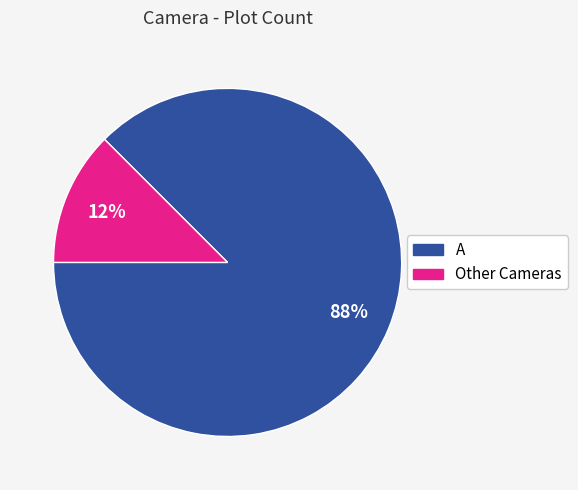

Is it true that Other Cameras is 12% of the pie?

True